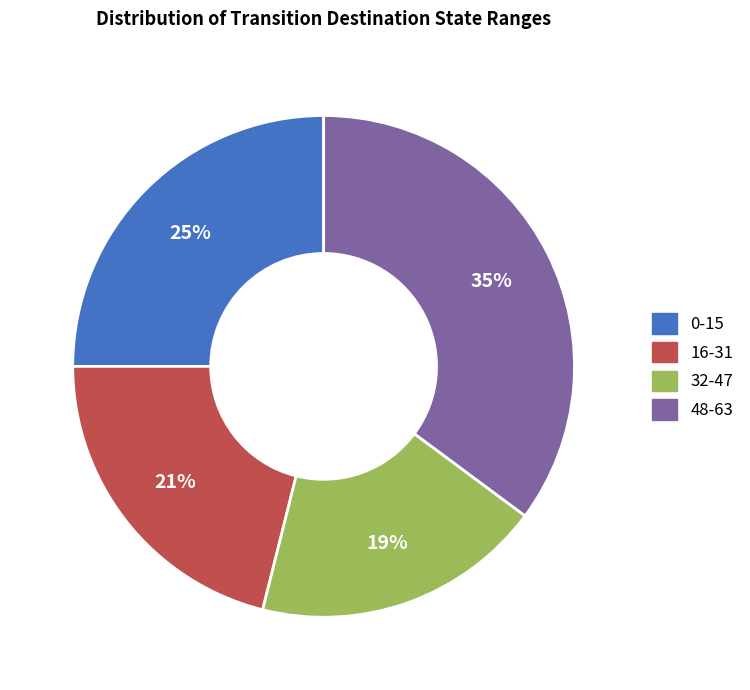

Does any single category account for the majority?

No